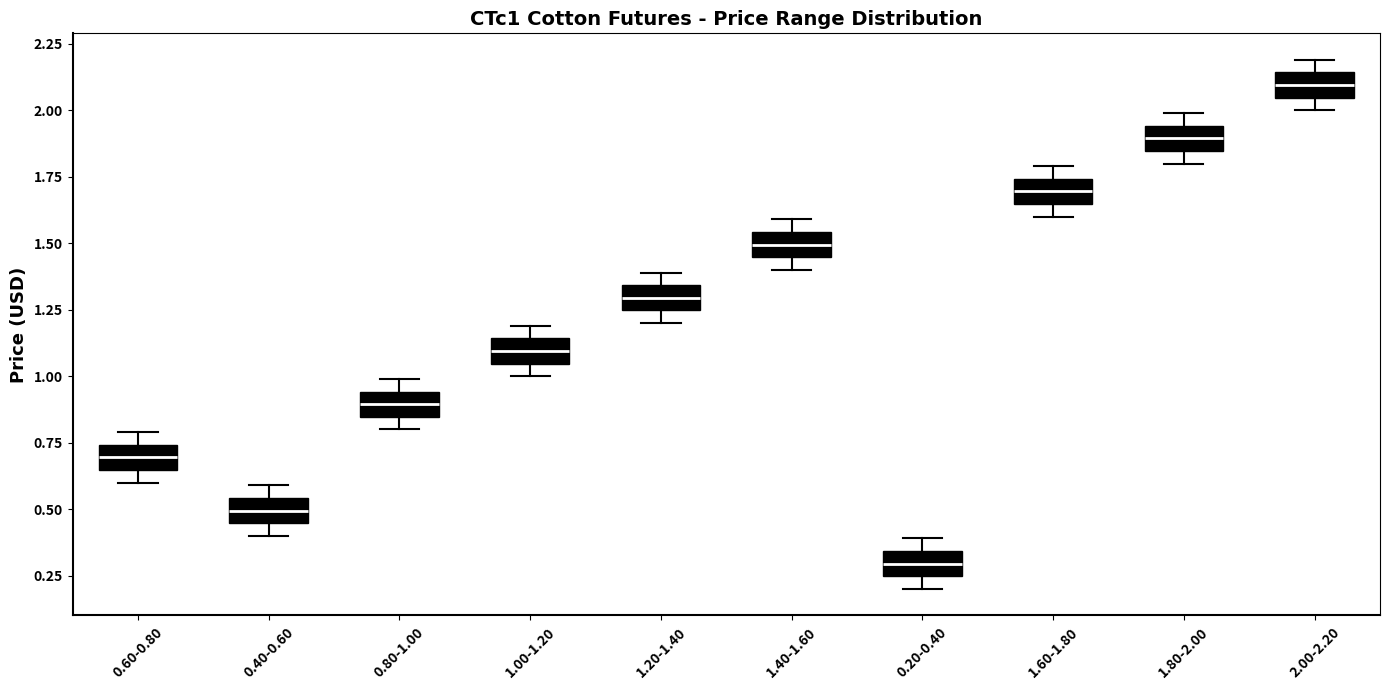

Reading left to right, transcribe this box plot: for each box, give where its median line is, the range the box spans, and where its two whiskers end, as read against the y-axis. The values are not printed on the chart, so give them approximately, as read against the axis.

0.60-0.80: median 0.70, box 0.65 to 0.75, whiskers 0.60 to 0.80
0.40-0.60: median 0.50, box 0.45 to 0.55, whiskers 0.40 to 0.60
0.80-1.00: median 0.90, box 0.85 to 0.95, whiskers 0.80 to 1.00
1.00-1.20: median 1.10, box 1.05 to 1.15, whiskers 1.00 to 1.20
1.20-1.40: median 1.30, box 1.25 to 1.35, whiskers 1.20 to 1.40
1.40-1.60: median 1.50, box 1.45 to 1.55, whiskers 1.40 to 1.60
0.20-0.40: median 0.30, box 0.25 to 0.35, whiskers 0.20 to 0.40
1.60-1.80: median 1.70, box 1.65 to 1.75, whiskers 1.60 to 1.80
1.80-2.00: median 1.90, box 1.85 to 1.95, whiskers 1.80 to 2.00
2.00-2.20: median 2.10, box 2.05 to 2.15, whiskers 2.00 to 2.20